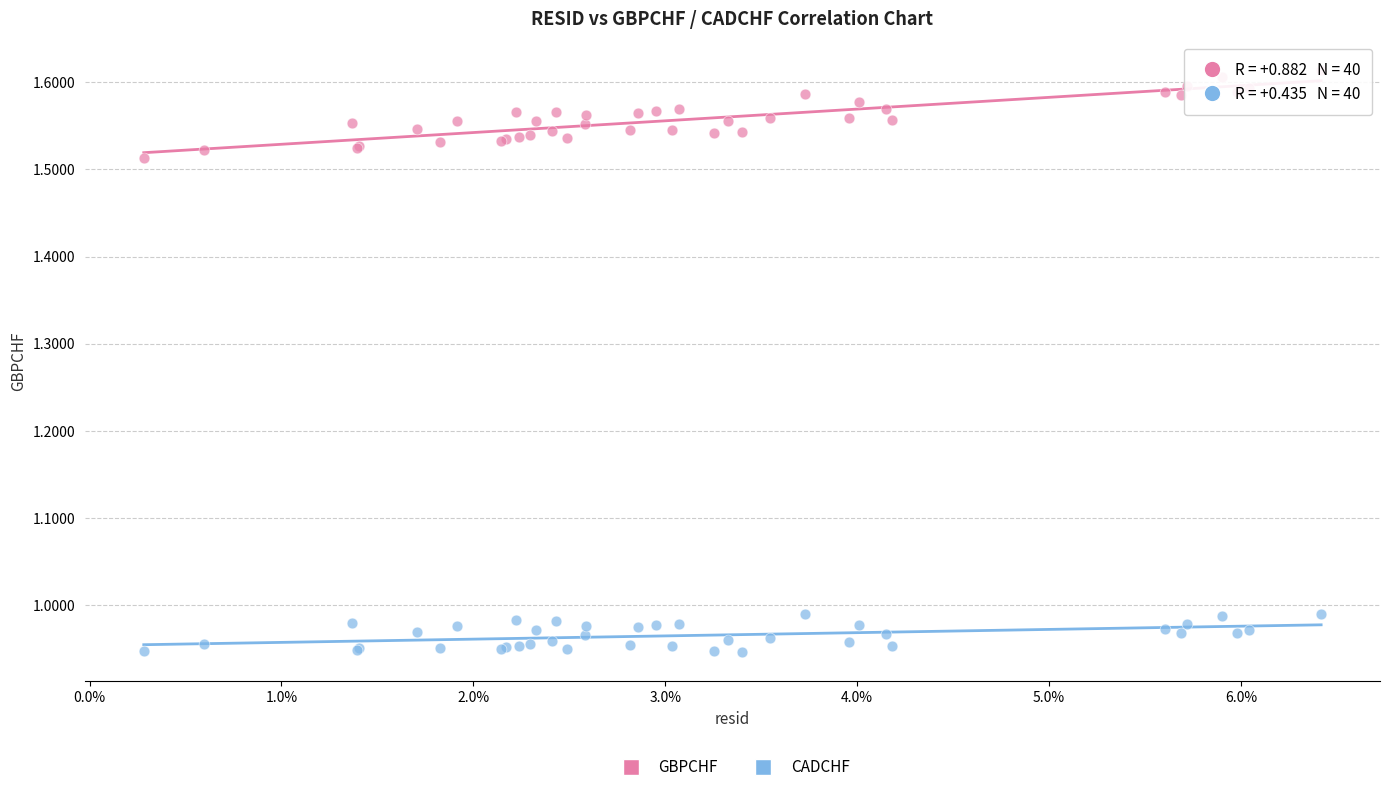

Which series reaches the minimum Y coordinate?

CADCHF